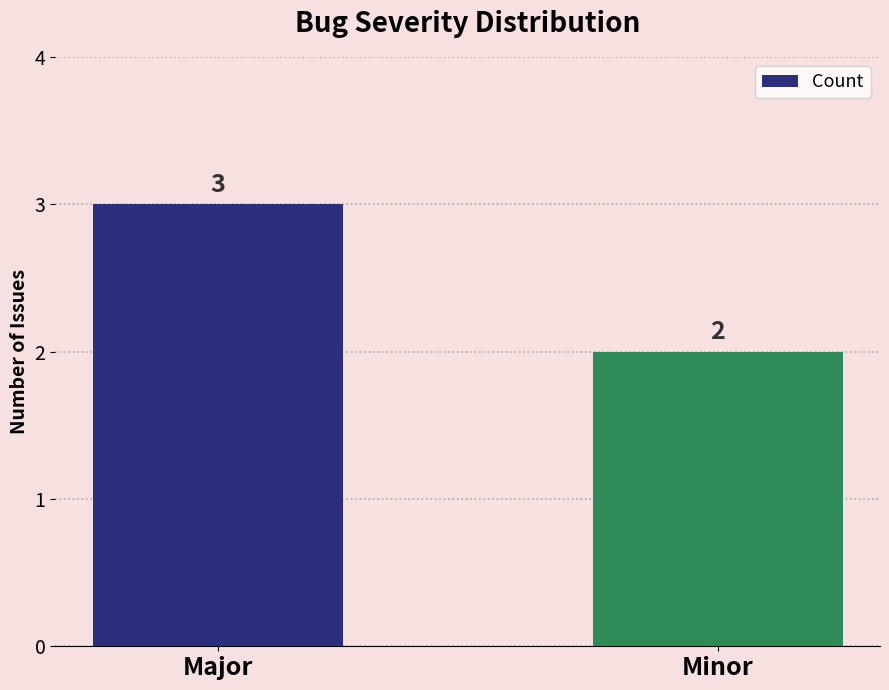

True or false: the data shows 5 at Major.

False